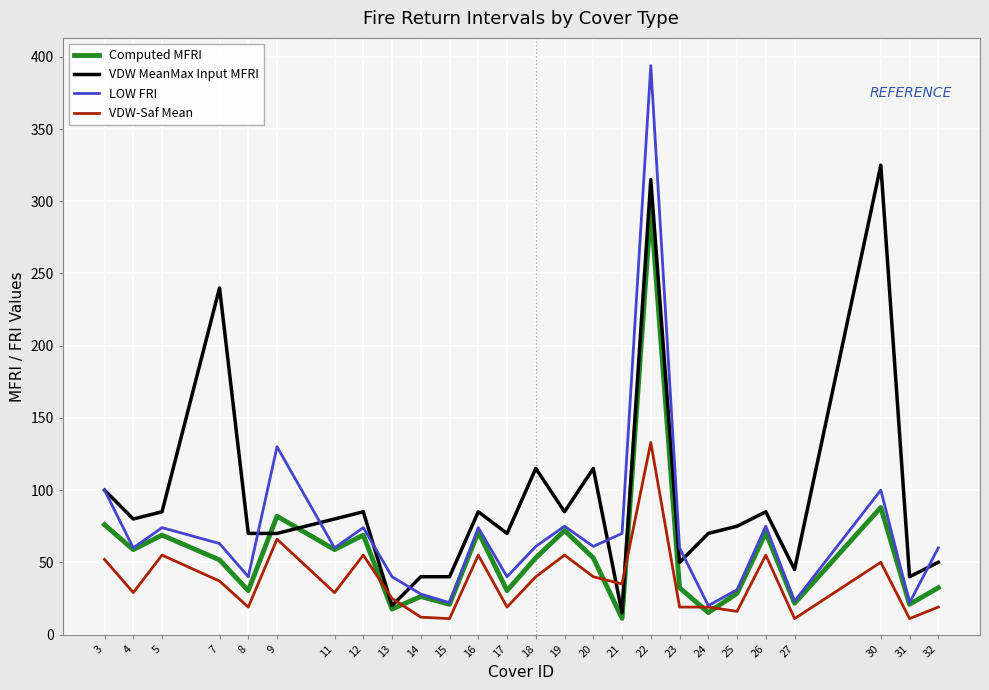

Which series has the largest total across all categories?

VDW MeanMax Input MFRI